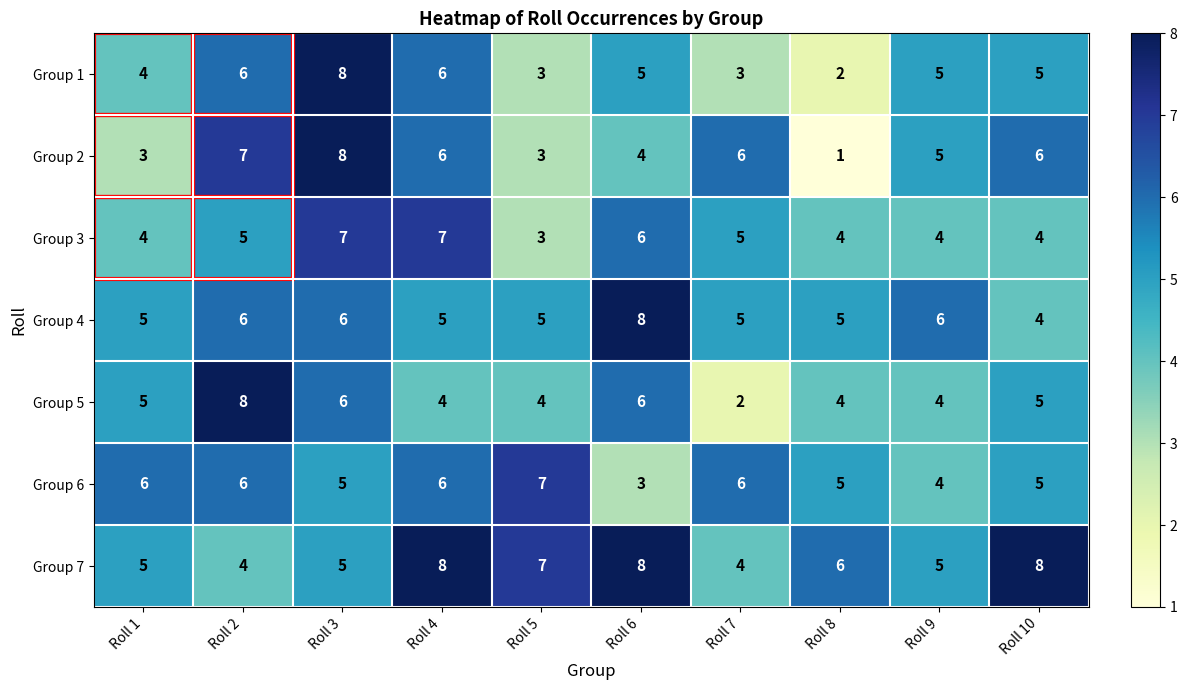

The Group 2 series shows 3 at Roll 7. True or false?

False